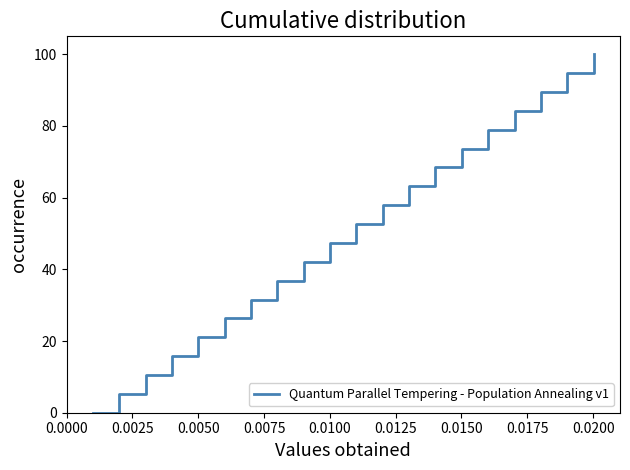

What is the greatest value displayed?

100.0